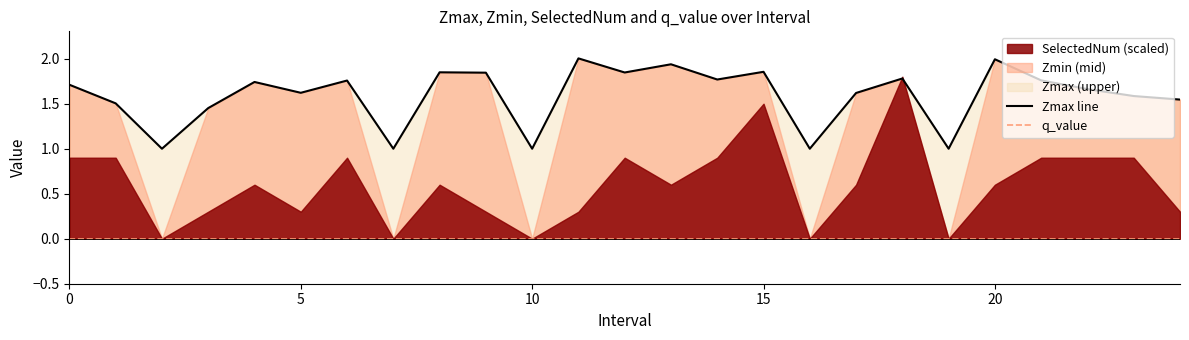

Rank the series by their average value, from highest to lowest.

Zmax line, q_value